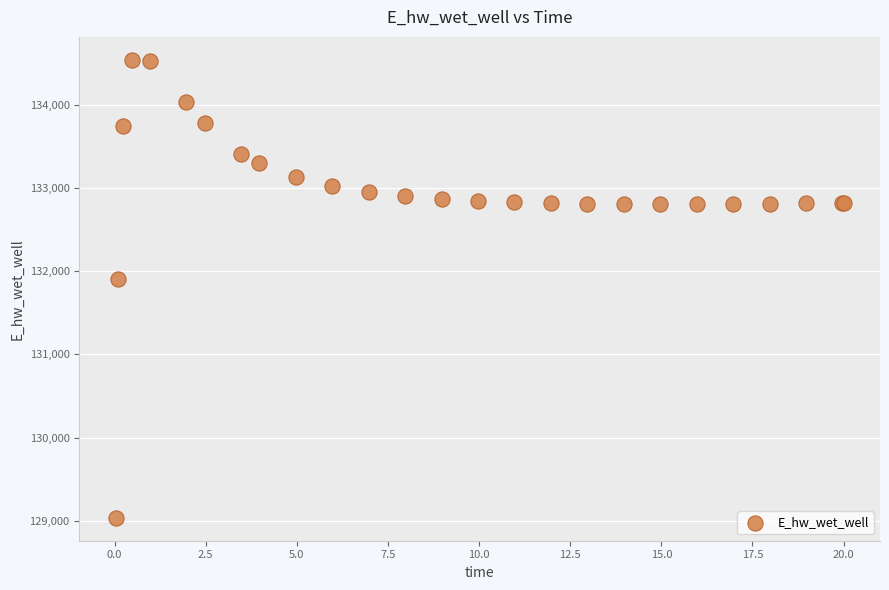

What Y value in the scatter plot is closest to 131786?

131906.3